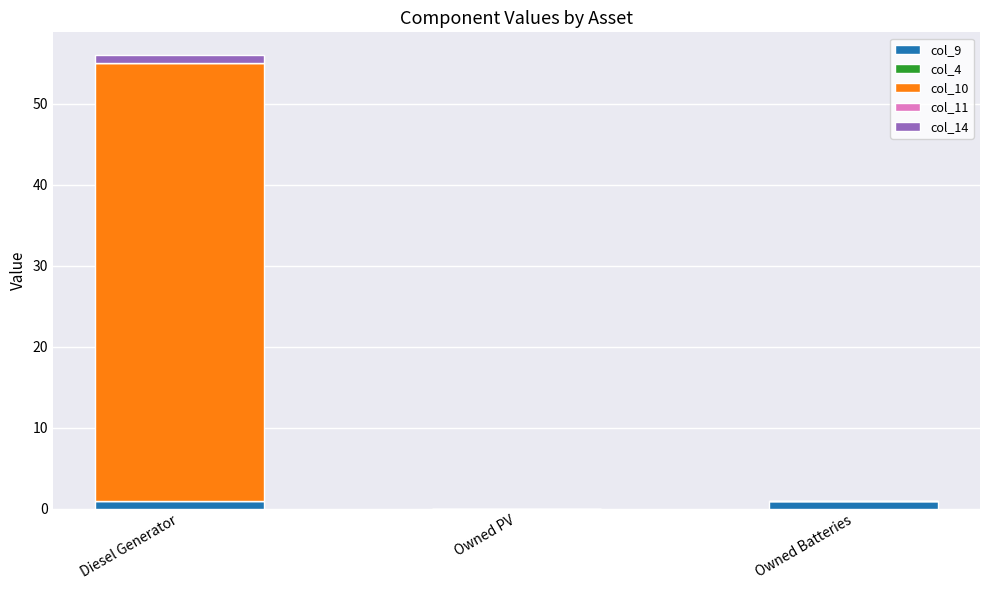

Reading left to right, list the values for the col_9 series.

Diesel Generator=1.0	Owned PV=0.0	Owned Batteries=1.0